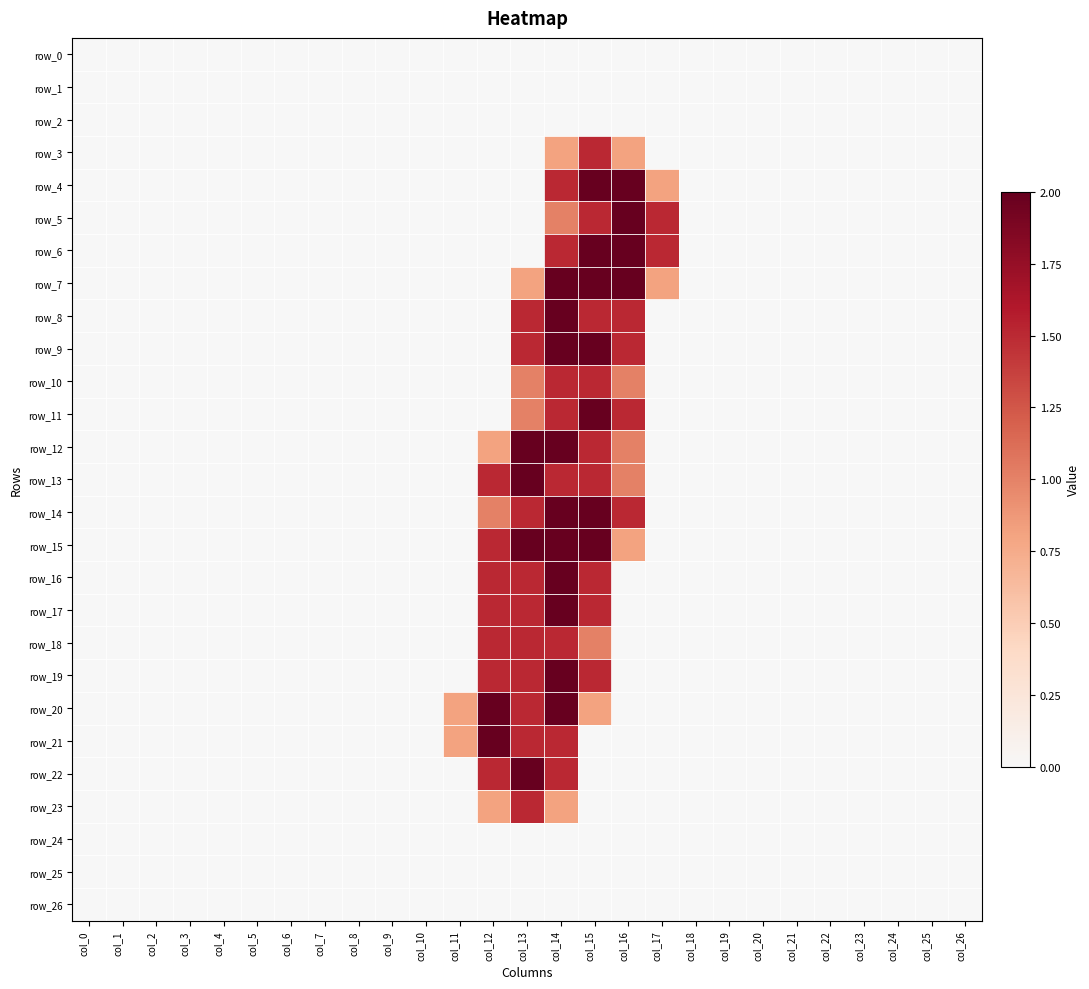

What is the difference between the second highest and minimum values in the row_9 series?

2.0